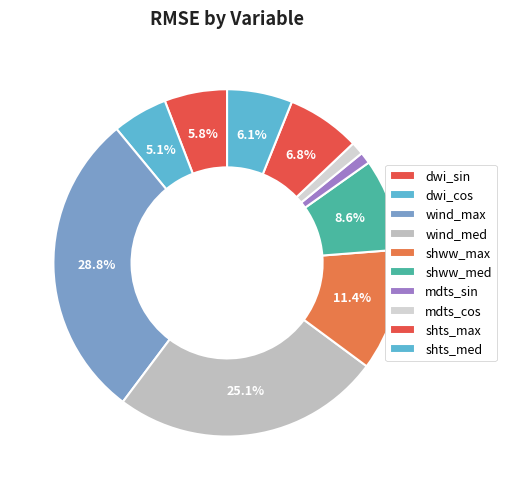

What is the largest slice in the pie chart?

wind_max